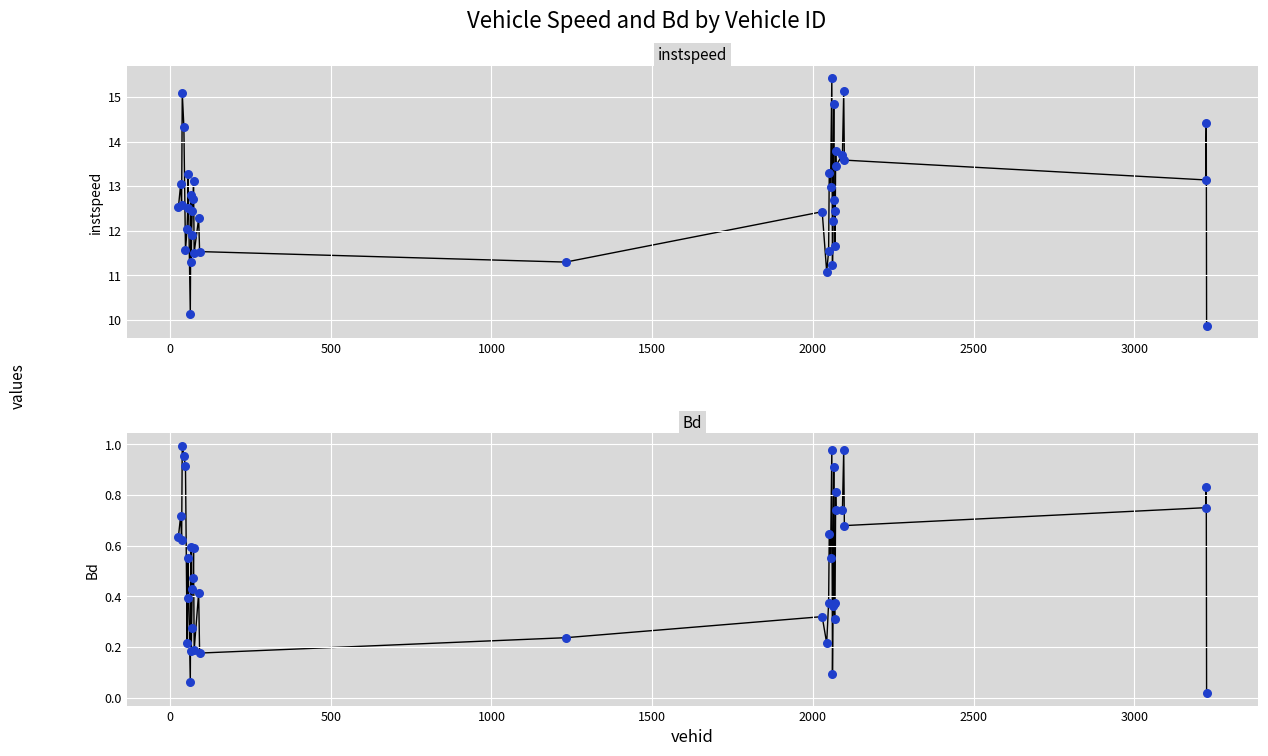

Which series contains the highest Y value?

instspeed